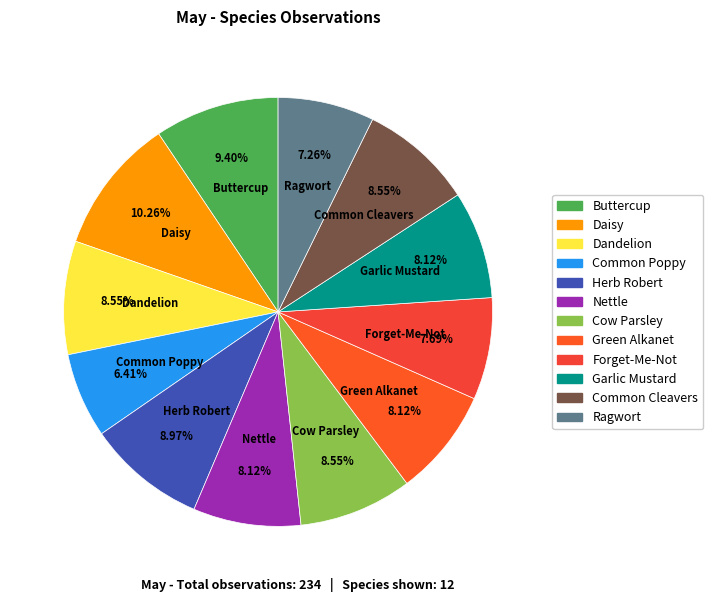

Which category has the smallest portion of the pie?

Common Poppy